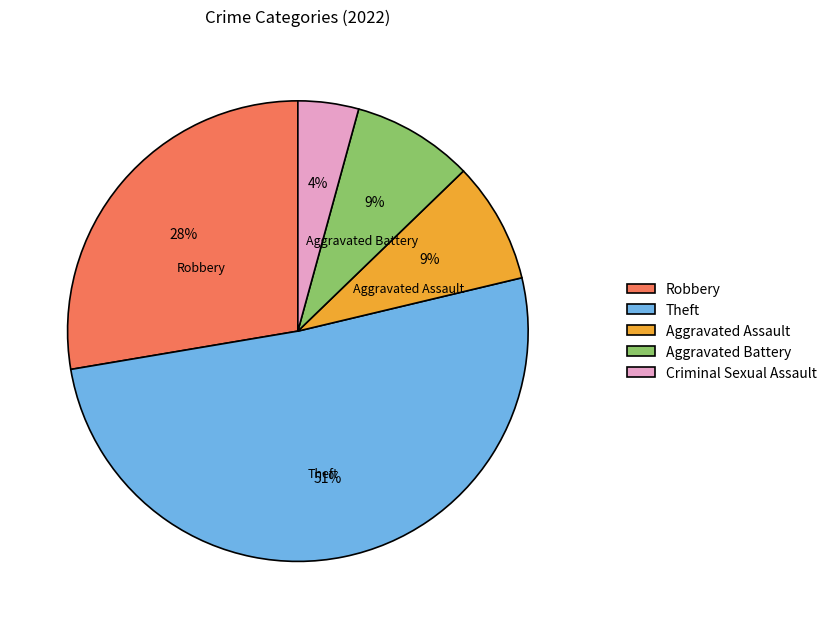

What is the majority slice?

Theft